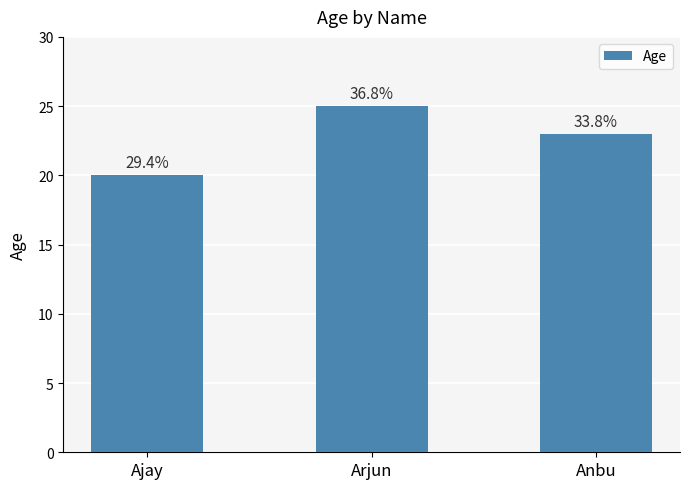

Count the values in the range 20 to 25.

3